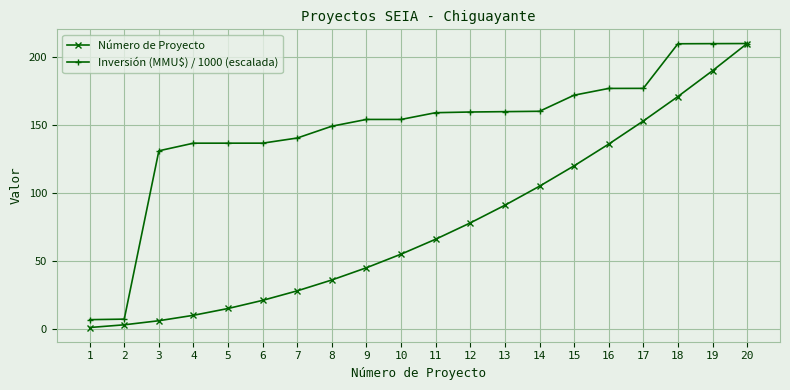

Does the chart have visible grid lines?

Yes